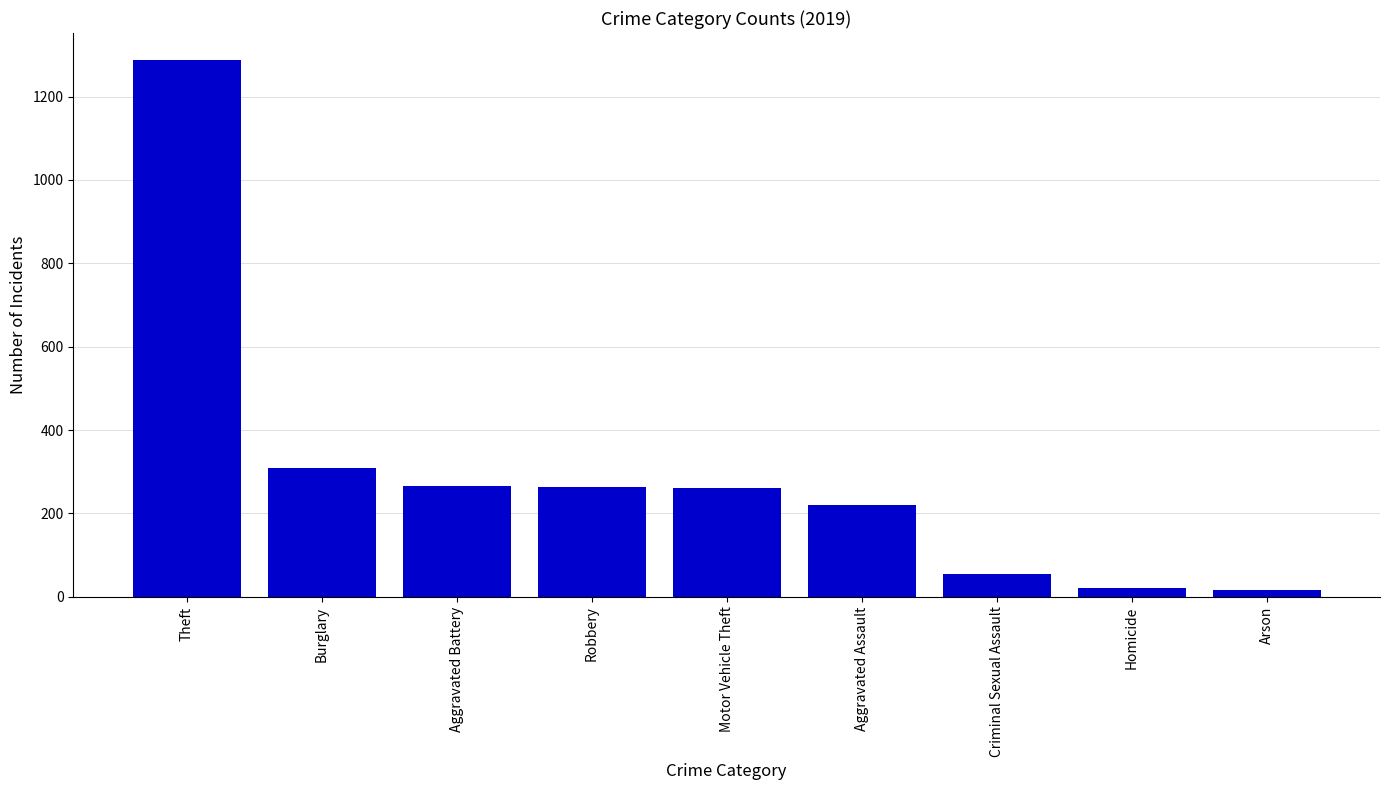

At which label is the value closest to 652?

Burglary